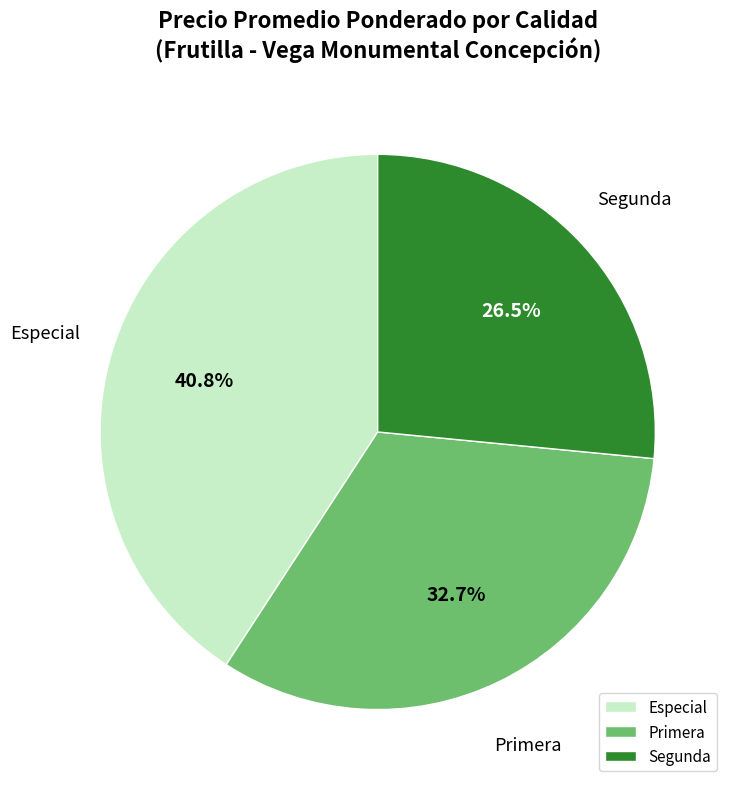

How many slices are in this pie chart?

3